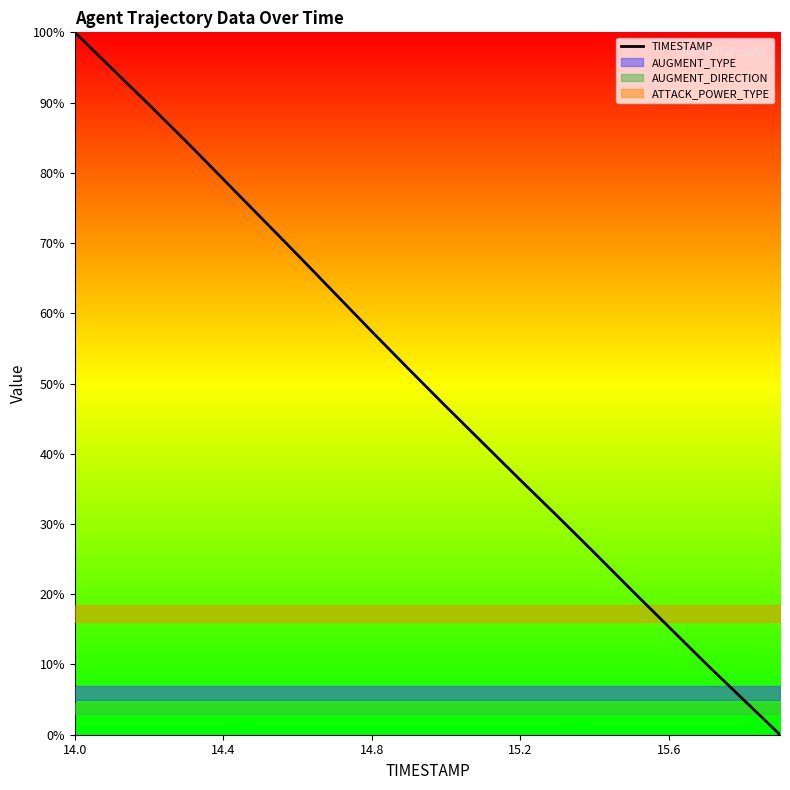

What is the label of the 2nd point from the right?

18